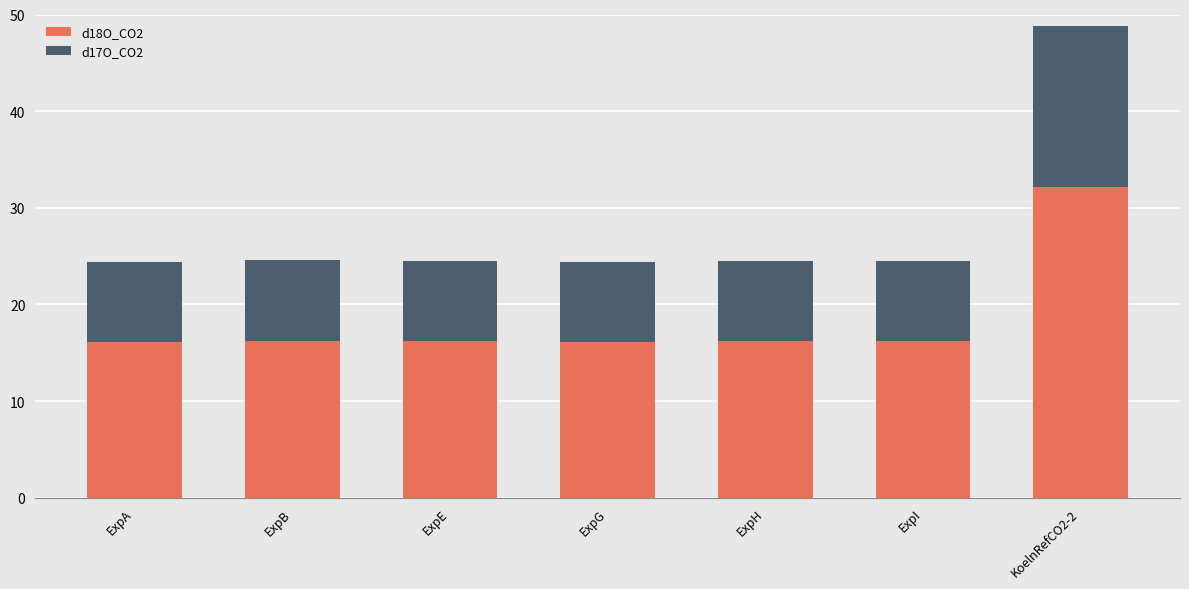

The d18O_CO2 series shows 16.2 at ExpH. True or false?

True